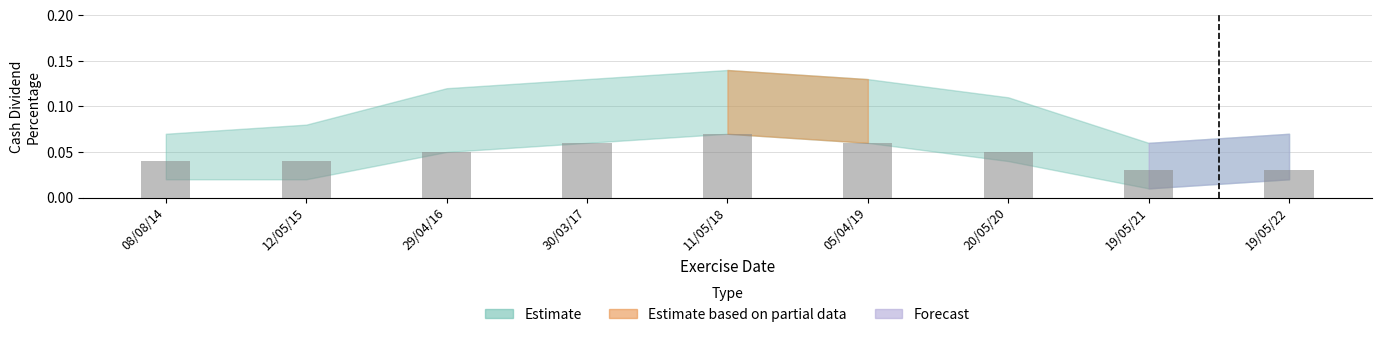

What is the label of the 8th bar from the right?

12/05/15